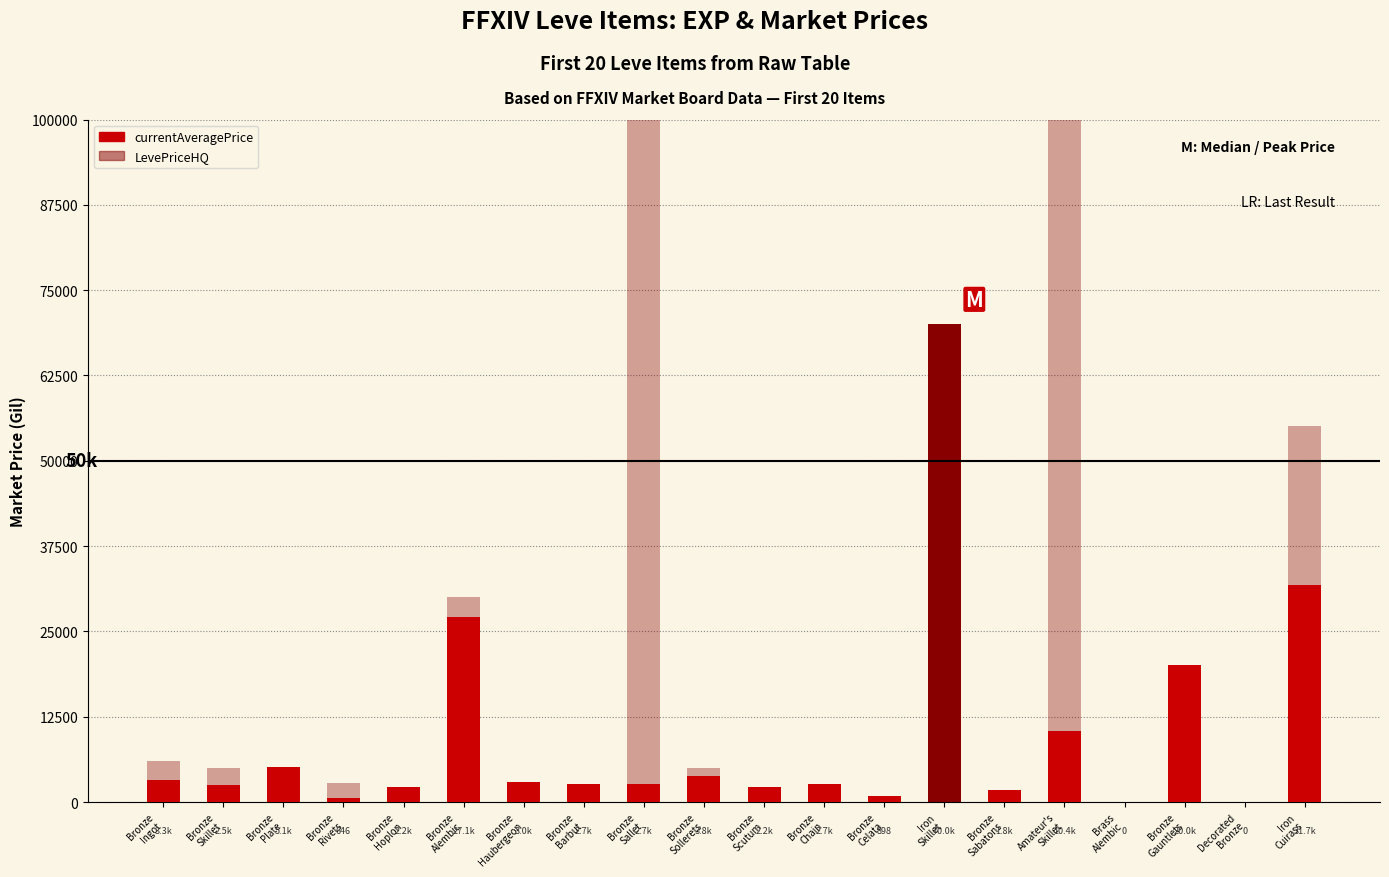

What is the label of the 7th bar from the left?

Bronze
Haubergeon